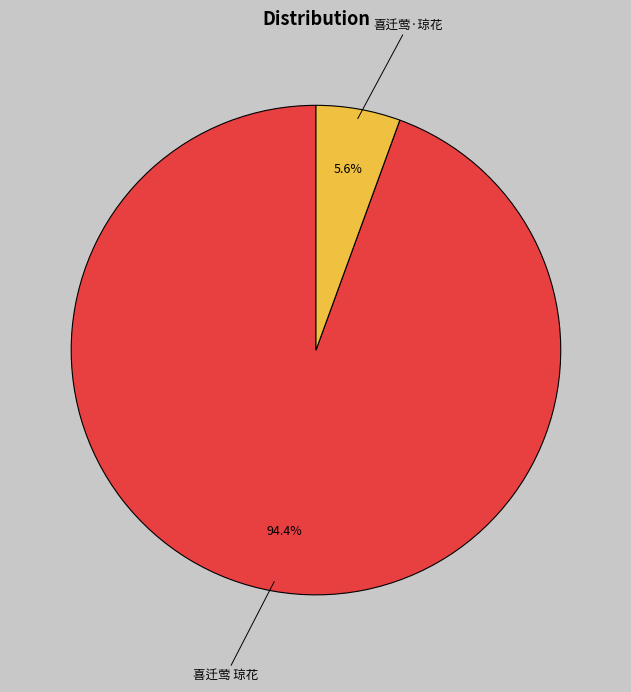

Which has a higher value, 喜迁莺 琼花 or 喜迁莺·琼花?

喜迁莺 琼花